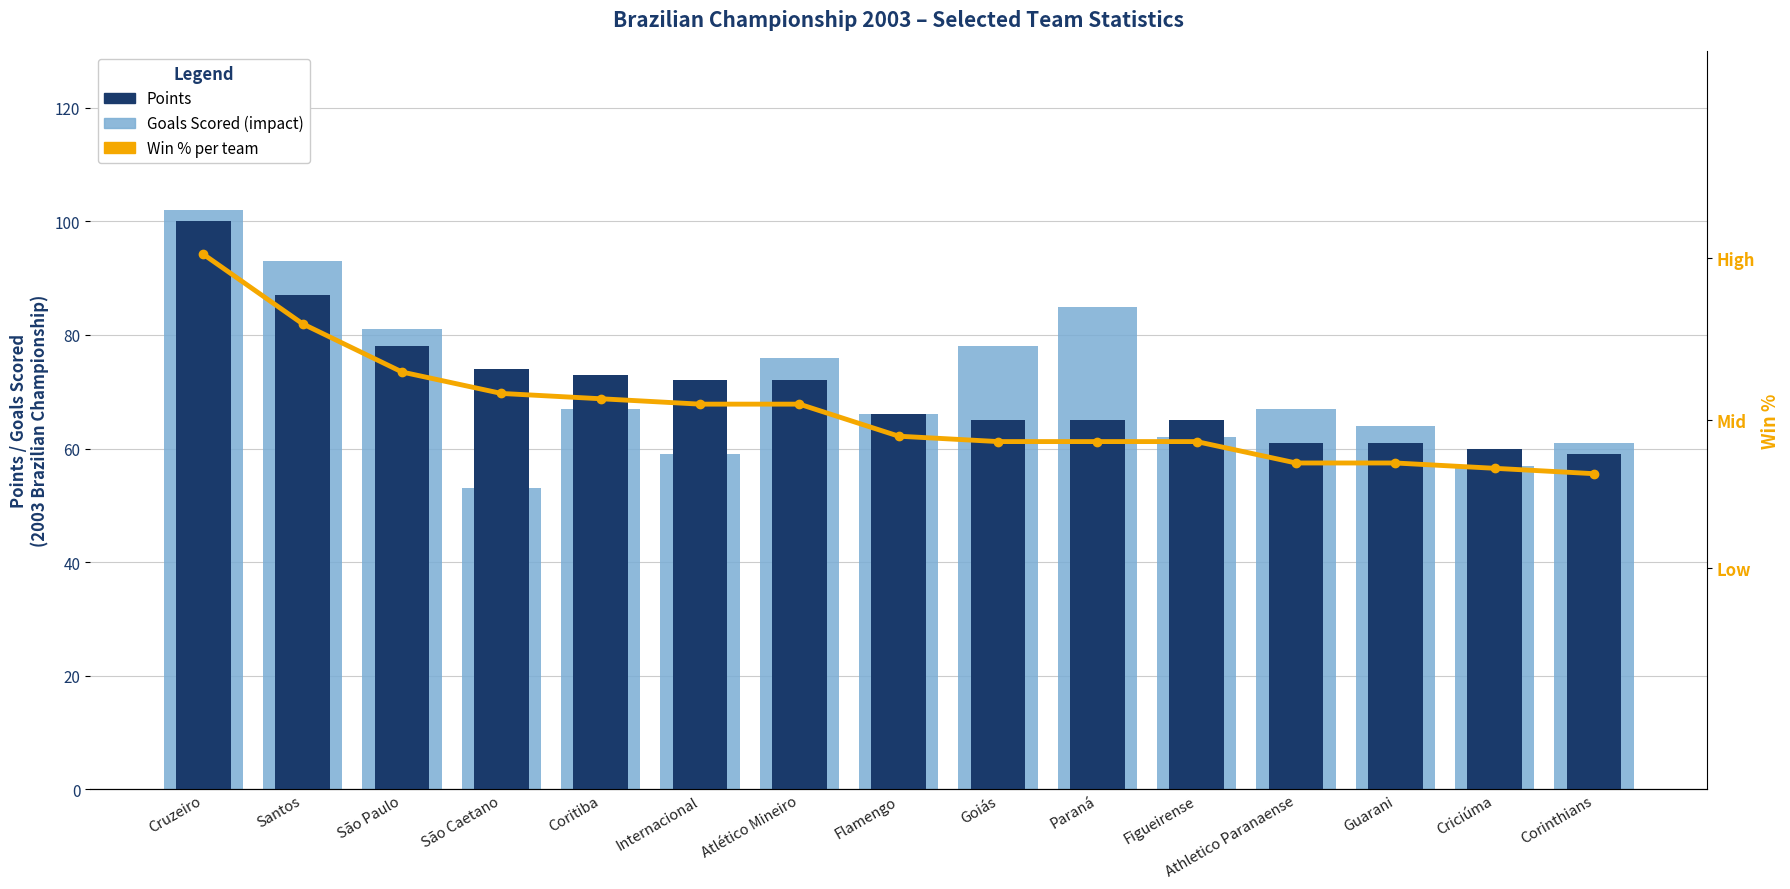

What is the average value of the Goals Scored series?

71.4